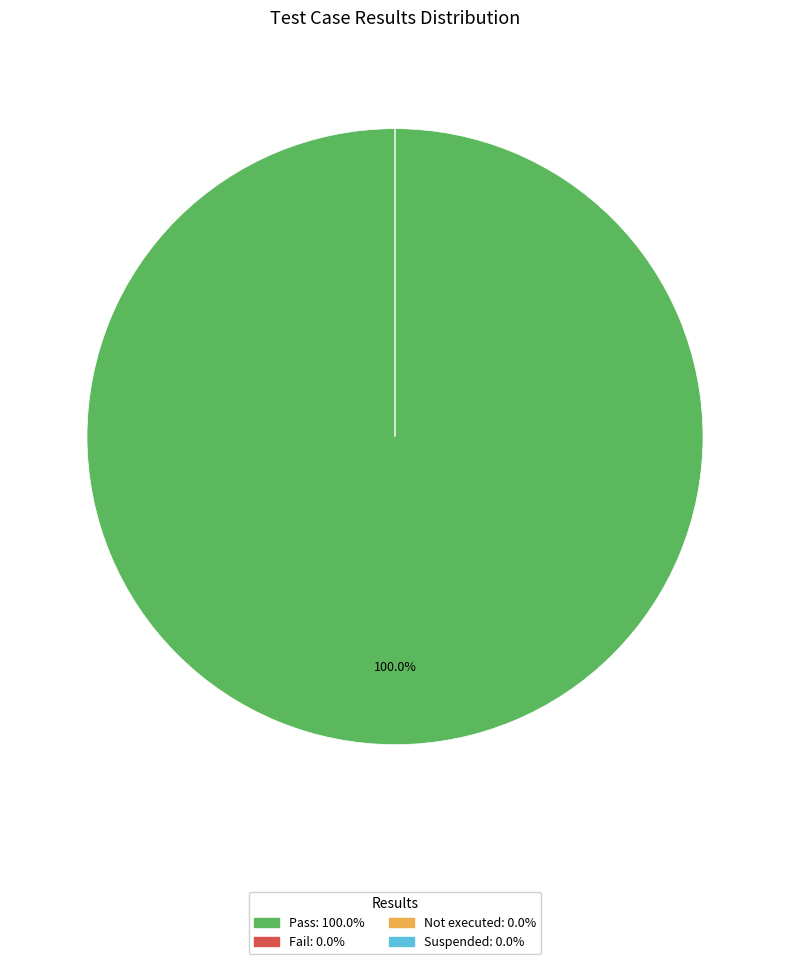

To the nearest percent, what is the difference between the largest and smallest slice percentages?

100%